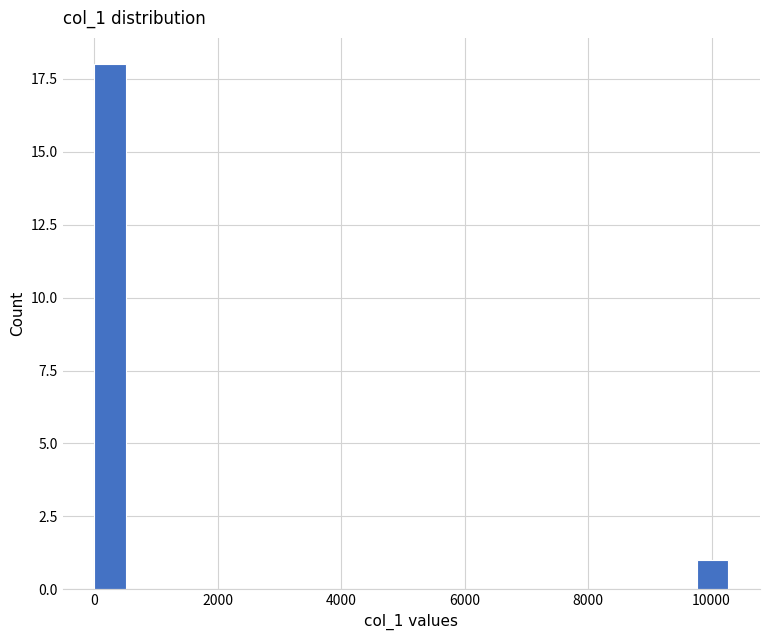

Read against the x-axis, roughly where is the centre of the tallest bar?

200